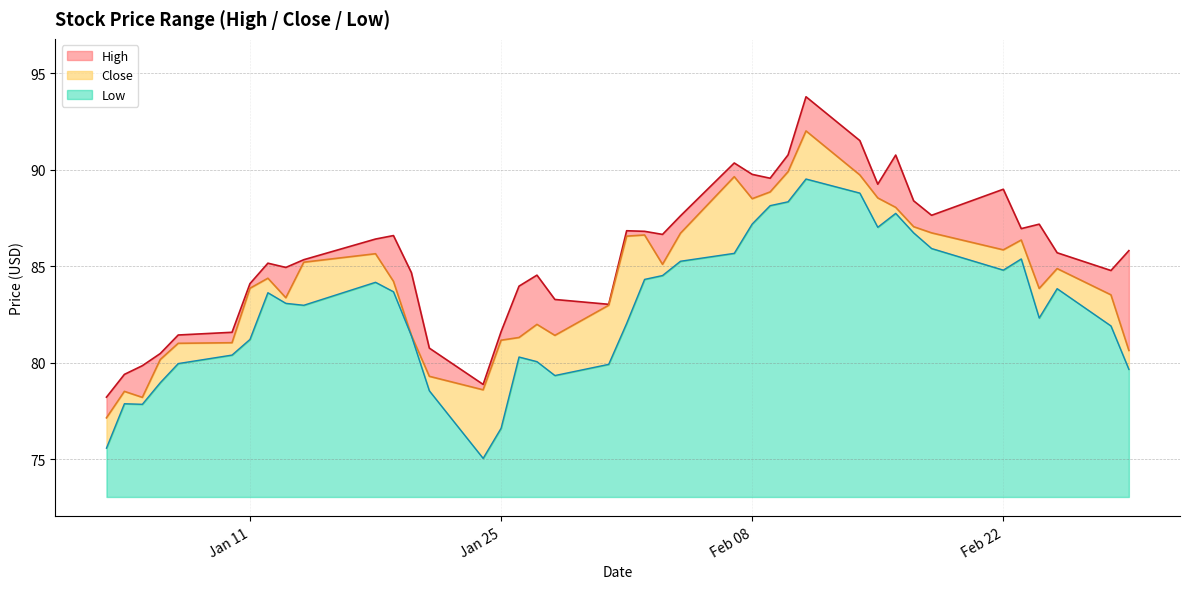

What is the highest value of the Low series?

16.5